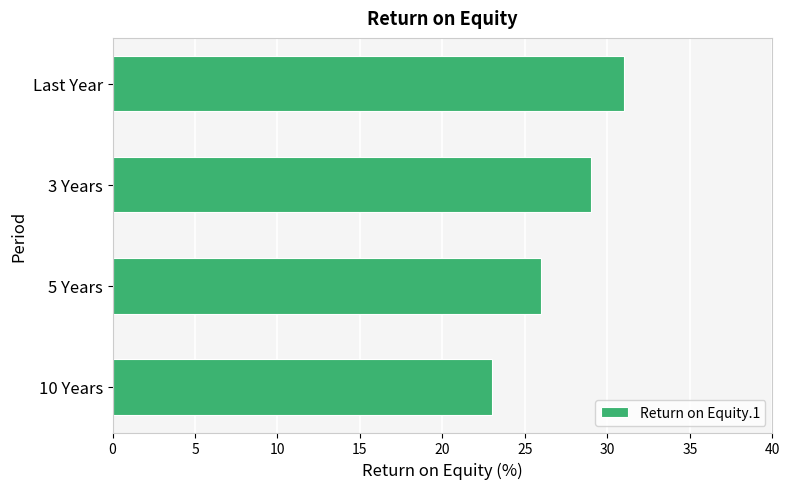

What is the average value?

27